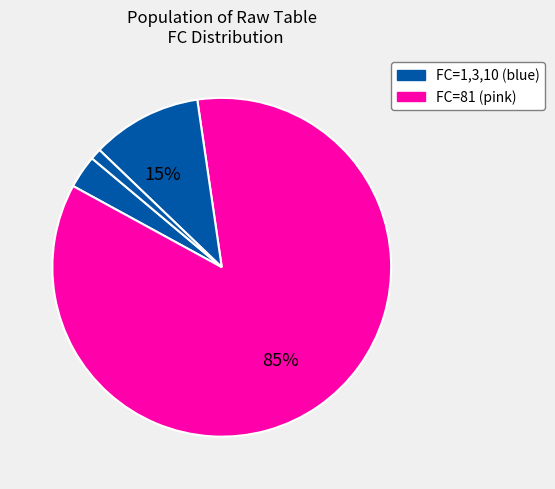

Which category has the smallest portion of the pie?

1